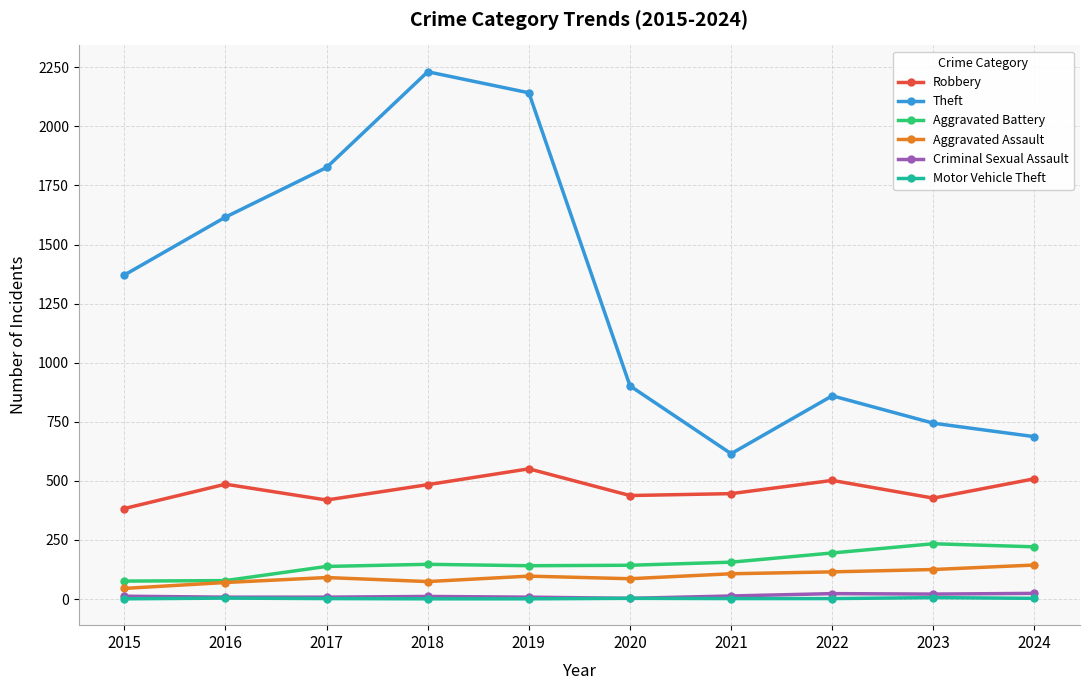

Which series has the largest total across all categories?

Theft